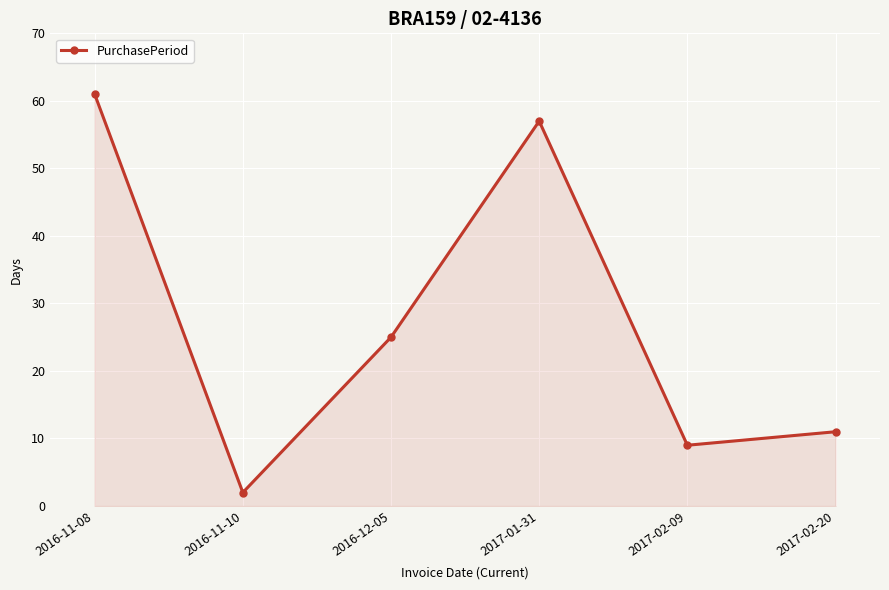

Reading left to right, extract all data points from this chart.

2016-11-08=61	2016-11-10=2	2016-12-05=25	2017-01-31=57	2017-02-09=9	2017-02-20=11